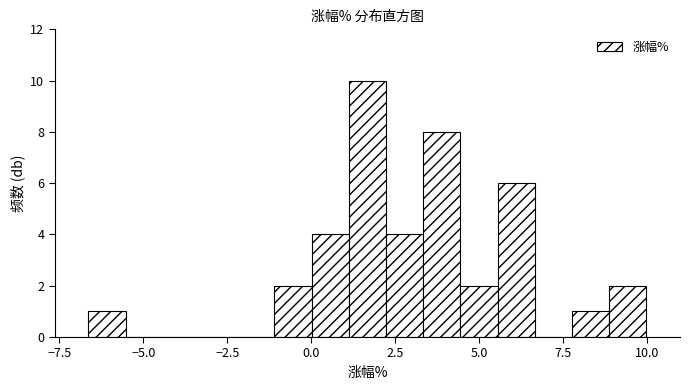

Around what value on the x-axis is the tallest bar? Give the approximate position of its centre, as read against the axis.

1.5